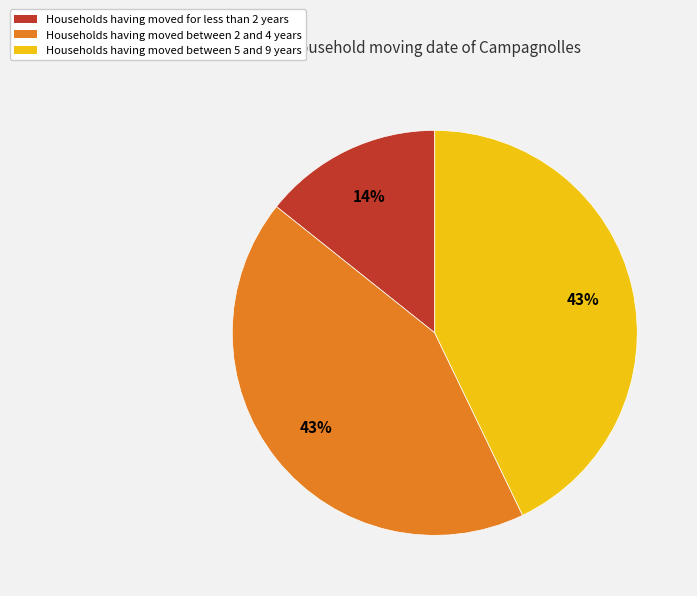

Does any single category account for the majority?

No